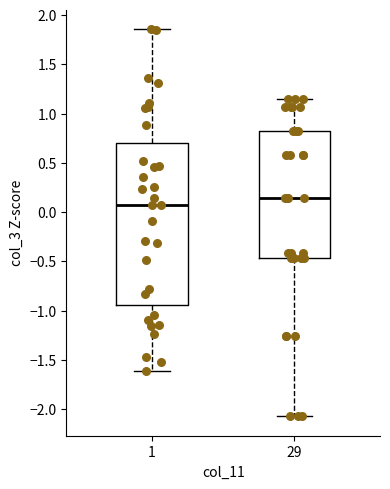

Where is the upper edge of the box at x = 1 on the y-axis? The values are not printed on the chart, so give them approximately, as read against the axis.

0.70